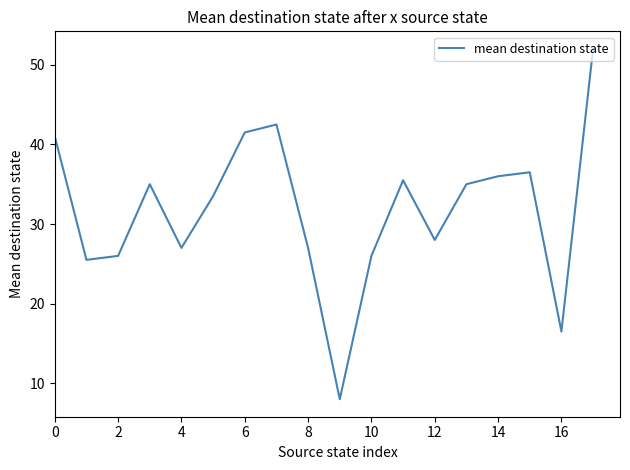

What is the minimum value shown in the chart?

8.0